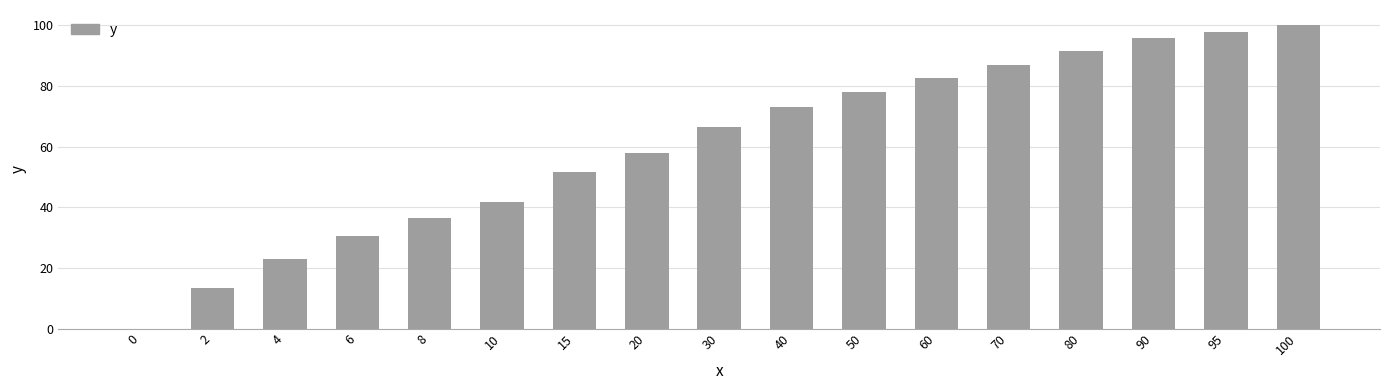

How many positive values are there?

16